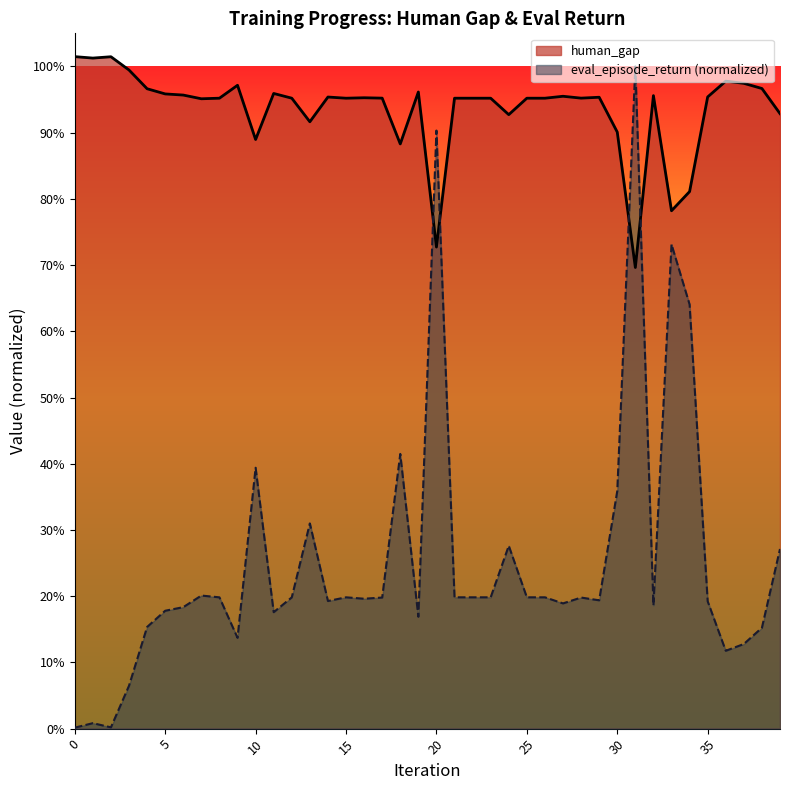

What are all the series names shown in the legend?

human_gap, eval_episode_return (normalized)